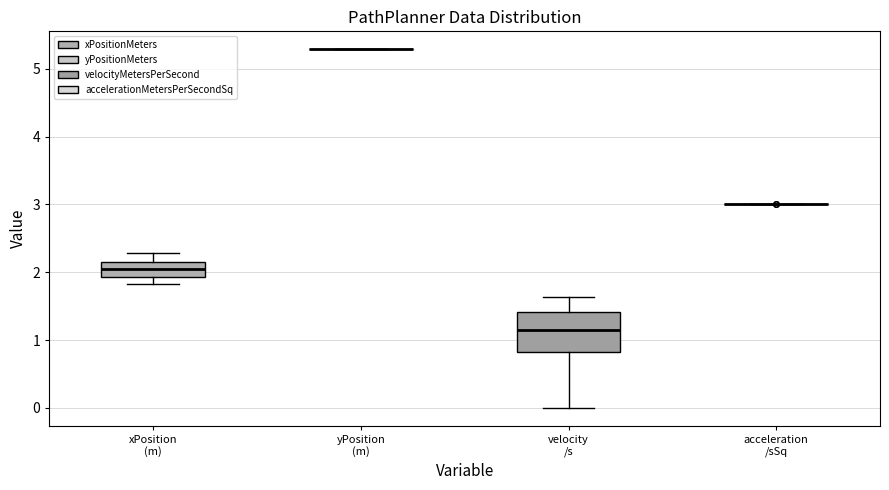

Reading left to right, transcribe this box plot: for each box, give where its median line is, the range the box spans, and where its two whiskers end, as read against the y-axis. The values are not printed on the chart, so give them approximately, as read against the axis.

xPosition (m): median 2.0, box 1.9 to 2.2, whiskers 1.8 to 2.3
yPosition (m): box collapsed to a line at 5.3, whiskers 5.3 to 5.3
velocity /s: median 1.2, box 0.8 to 1.4, whiskers 0.0 to 1.6
acceleration /sSq: box collapsed to a line at 3.0, whiskers 3.0 to 3.0